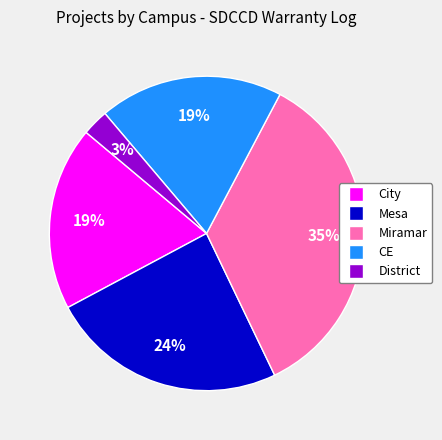

Is it true that City is 12% of the pie?

False